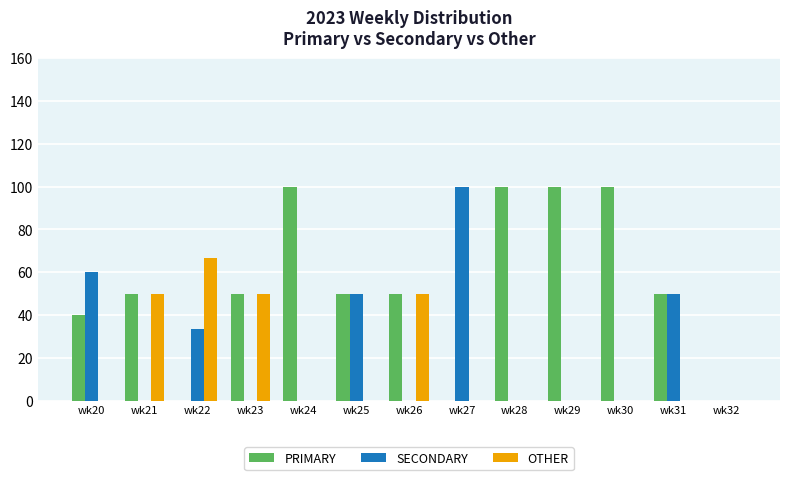

What is the difference between the OTHER values at wk28 and wk26?

50.0